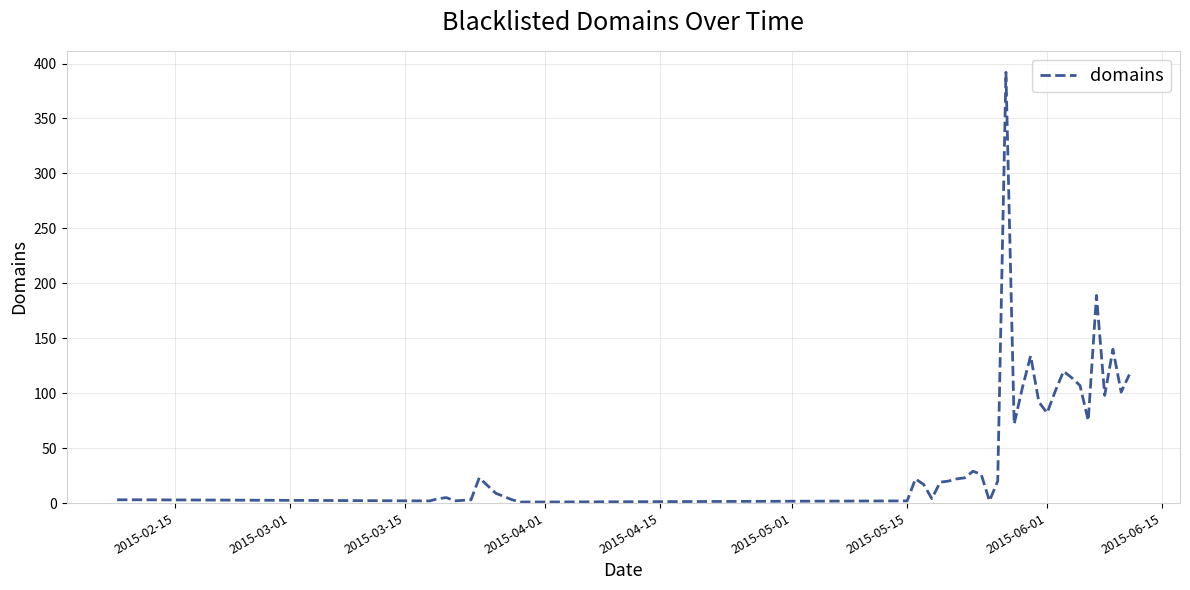

What is the difference between the maximum and minimum values?

391